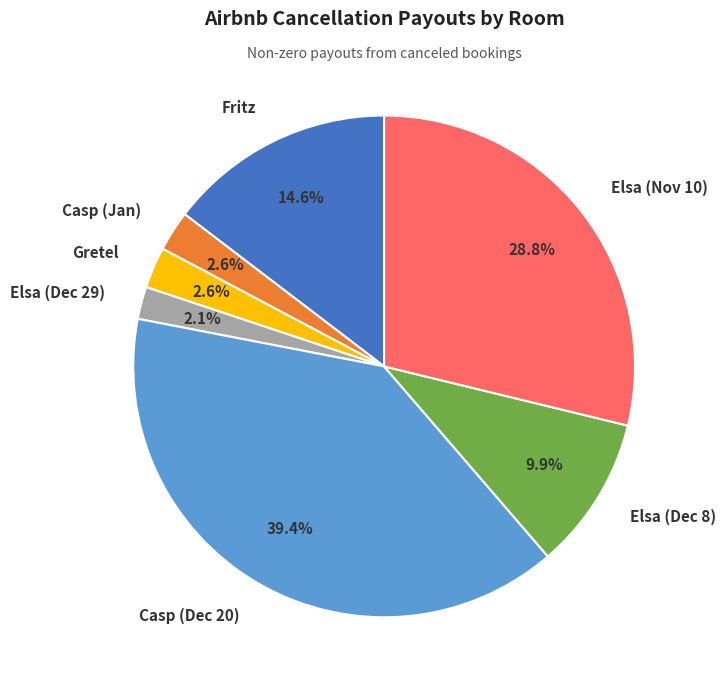

Do Elsa (Dec 29) and Fritz together represent more than half of the pie?

No